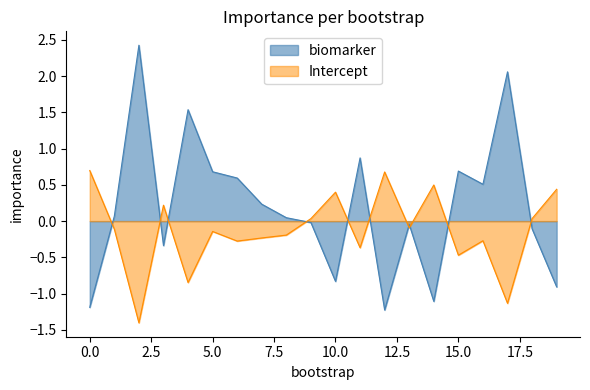

How many negative values does the Intercept series have?

12